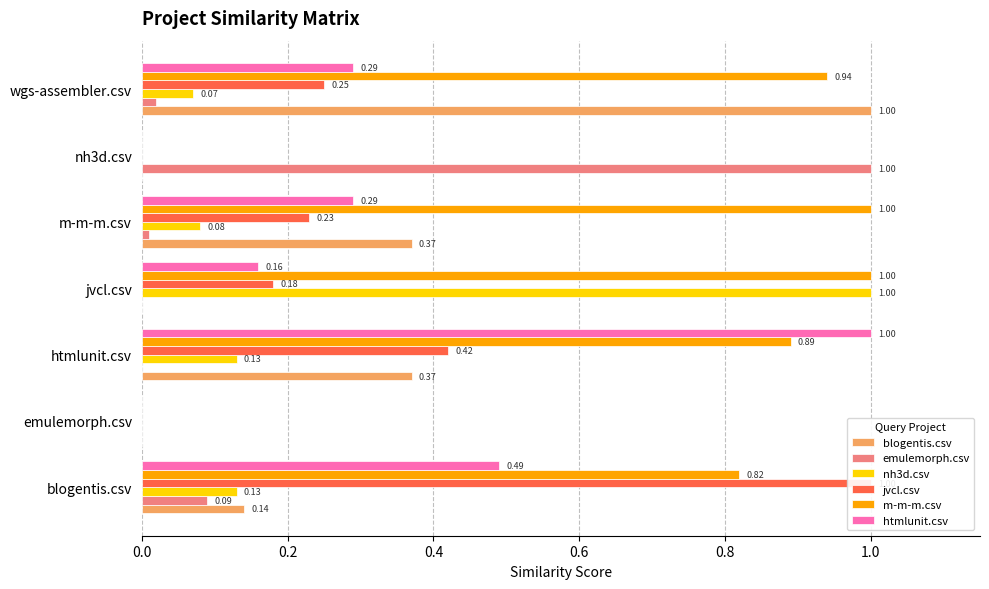

Between 0.8 and 1.0, which series saw the biggest shift?

m-m-m.csv